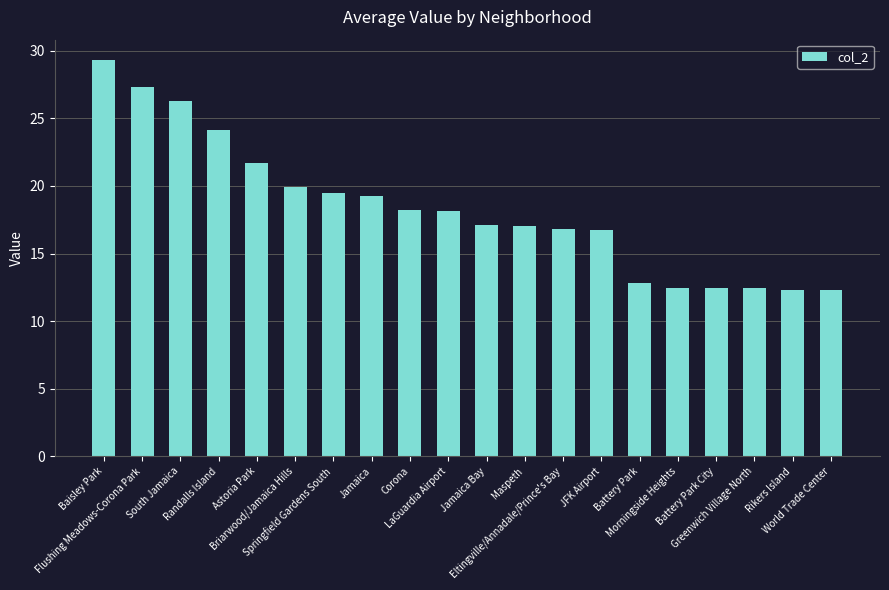

What is the difference between the maximum and minimum values?

17.1